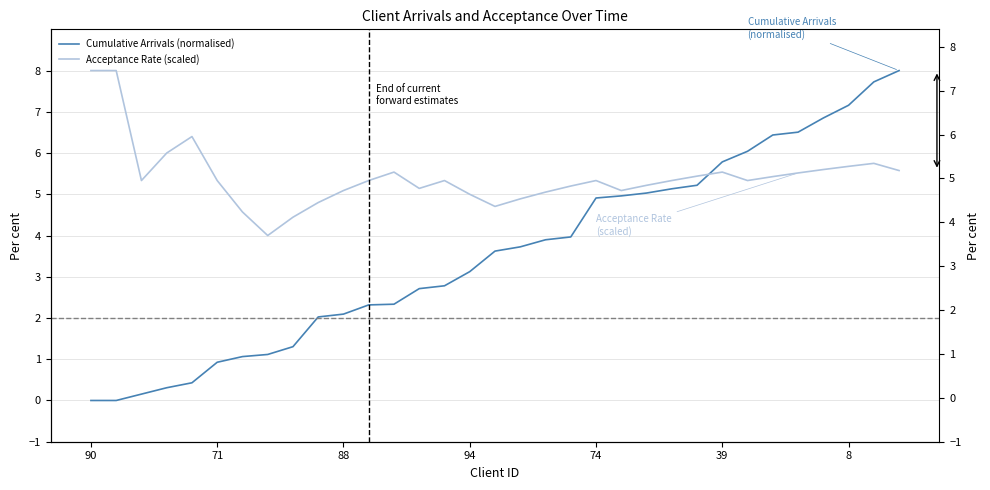

Which series has the largest total across all categories?

Acceptance Rate (scaled)